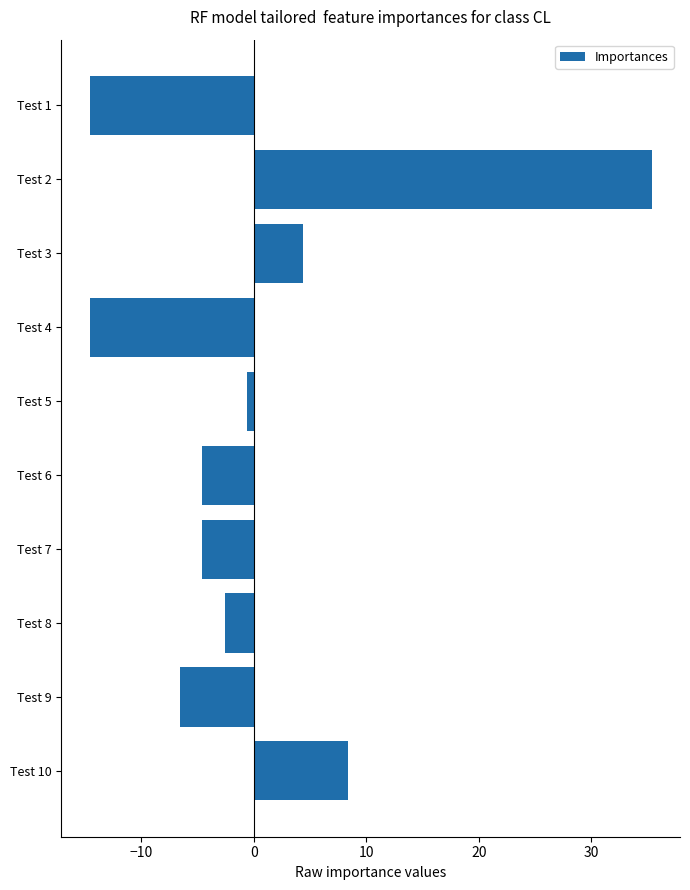

What is the value of the 2nd bar from the top?

35.4